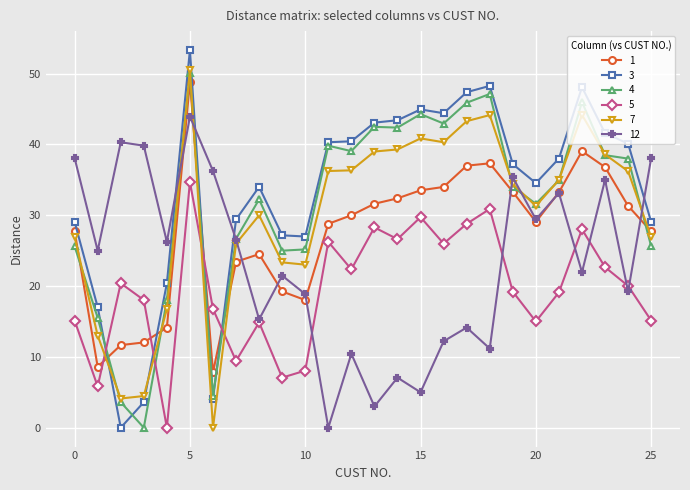

What is the value of the 5 point at the 21st from the left?

15.0